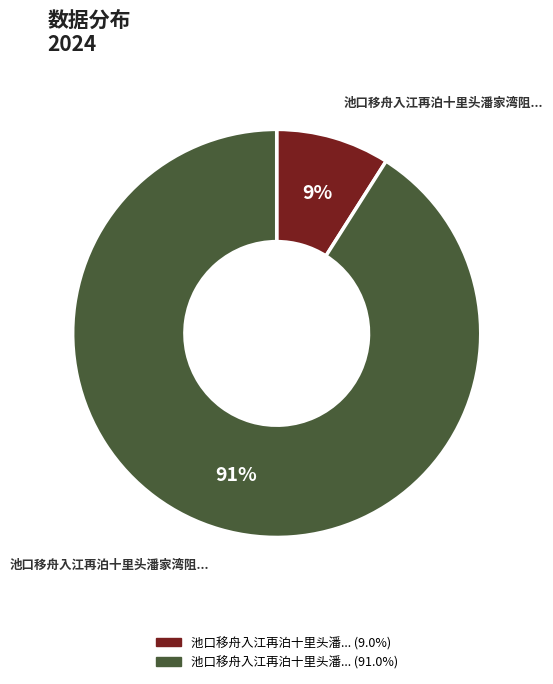

To the nearest percent, what is the difference between the largest and smallest slice percentages?

82%